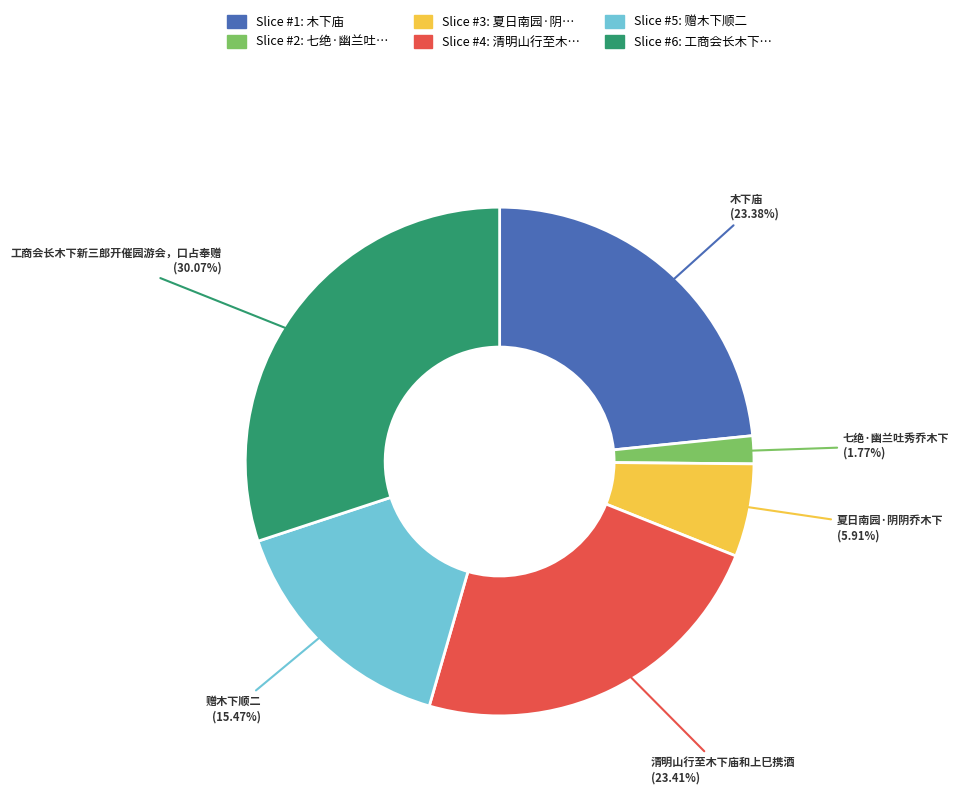

Does any single category account for the majority?

No